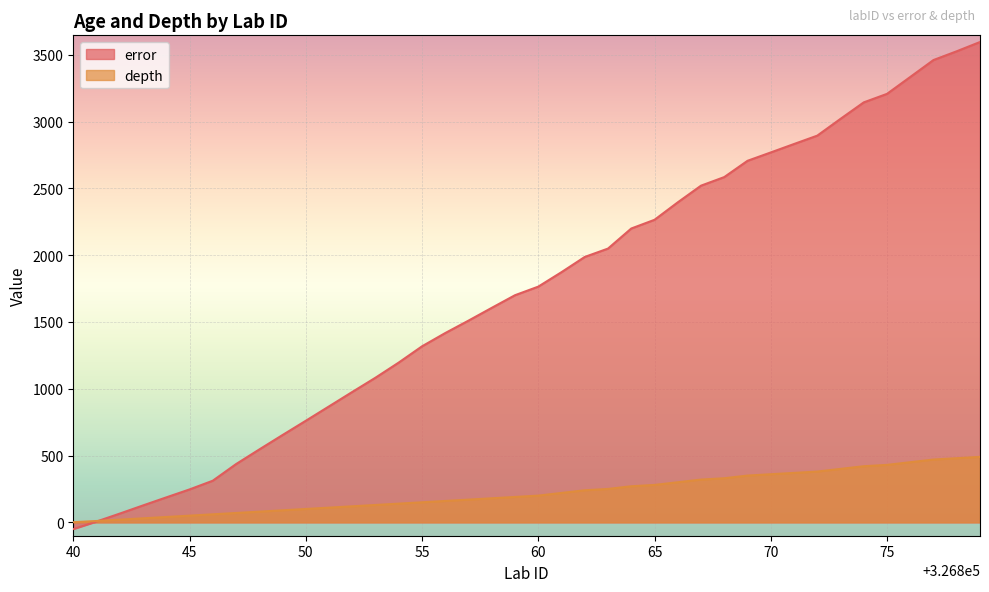

What is the value of the depth point at the 18th from the left?

170.0